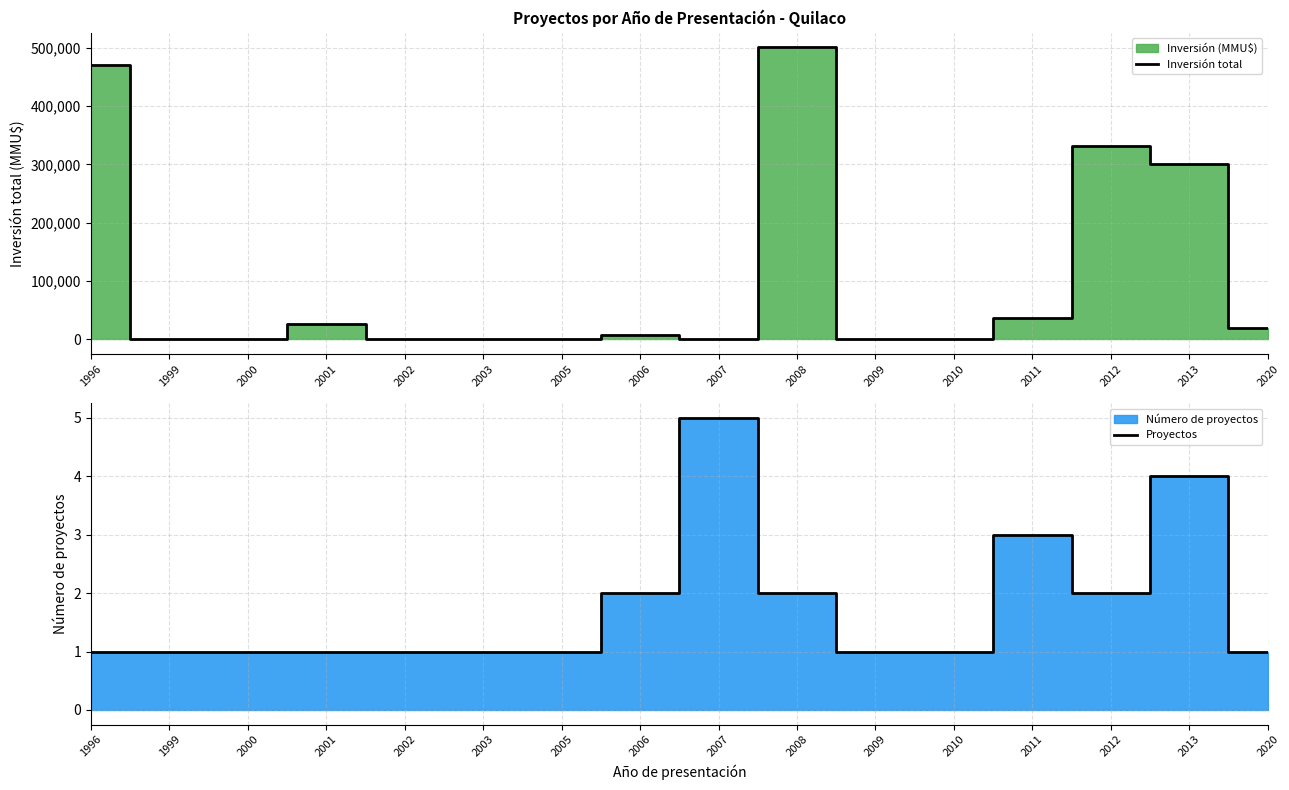

At which label does Inversión total reach its minimum?

1999